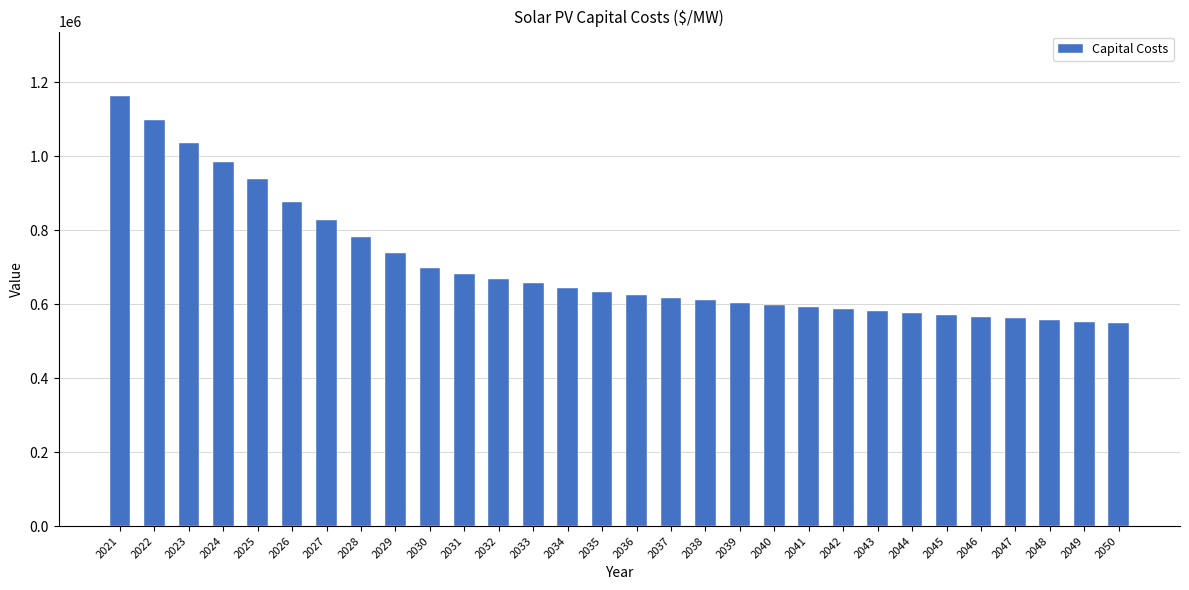

Which has a higher value, 2049 or 2025?

2025